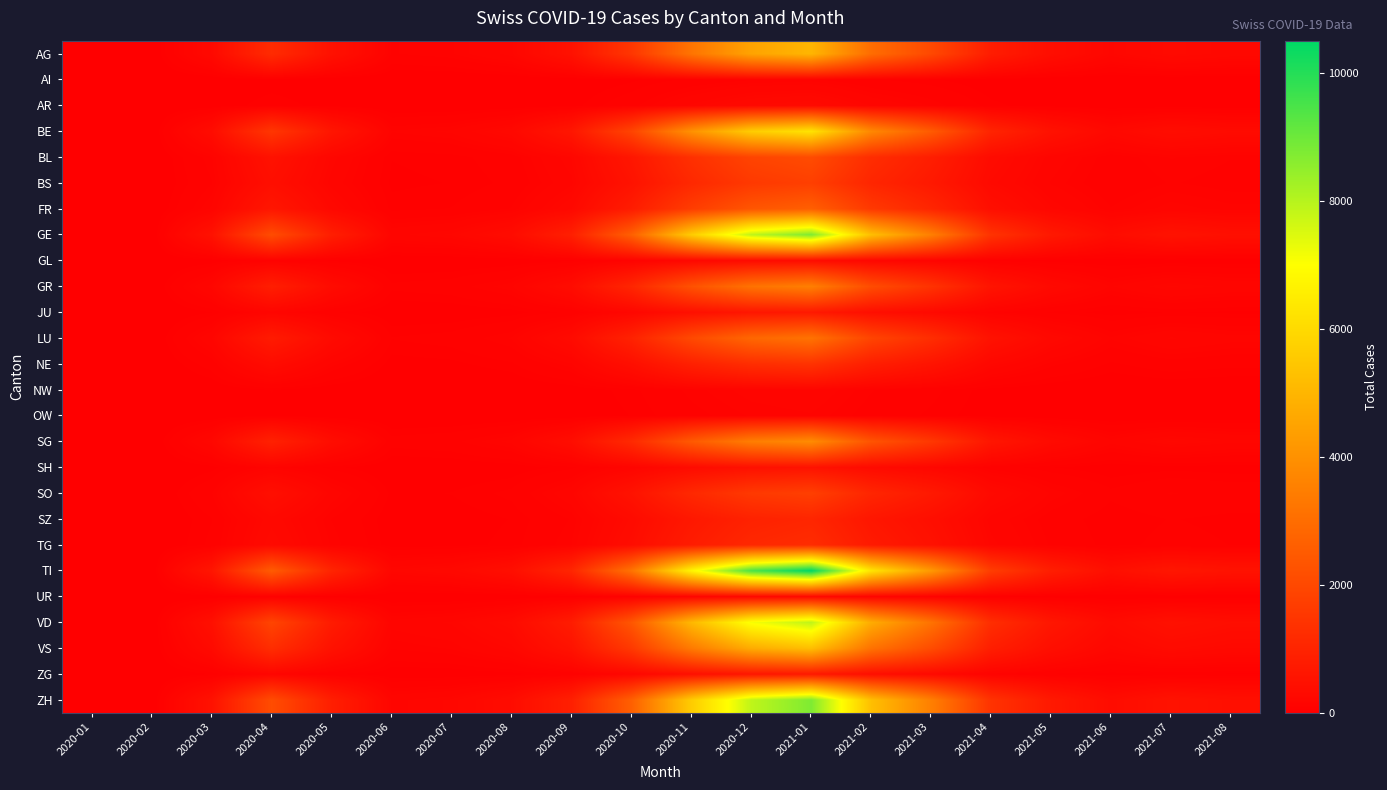

Reading left to right, what are all the values shown in this chart?

AG: 2020-01=0	2020-02=0	2020-03=271	2020-04=1200	2020-05=482	2020-06=100	2020-07=120	2020-08=200	2020-09=500	2020-10=1500	2020-11=3200	2020-12=4500	2021-01=5000	2021-02=3000	2021-03=2000	2021-04=800	2021-05=400	2021-06=200	2021-07=300	2021-08=250
AI: 2020-01=0	2020-02=0	2020-03=5	2020-04=20	2020-05=8	2020-06=2	2020-07=3	2020-08=5	2020-09=12	2020-10=35	2020-11=70	2020-12=100	2021-01=110	2021-02=65	2021-03=45	2021-04=18	2021-05=9	2021-06=4	2021-07=7	2021-08=6
AR: 2020-01=0	2020-02=0	2020-03=15	2020-04=60	2020-05=24	2020-06=5	2020-07=7	2020-08=12	2020-09=30	2020-10=90	2020-11=190	2020-12=270	2021-01=300	2021-02=180	2021-03=120	2021-04=48	2021-05=24	2021-06=11	2021-07=17	2021-08=14
BE: 2020-01=0	2020-02=0	2020-03=350	2020-04=1500	2020-05=600	2020-06=125	2020-07=150	2020-08=250	2020-09=625	2020-10=1875	2020-11=4000	2020-12=5625	2021-01=6250	2021-02=3750	2021-03=2500	2021-04=1000	2021-05=500	2021-06=250	2021-07=375	2021-08=313
BL: 2020-01=0	2020-02=0	2020-03=120	2020-04=500	2020-05=200	2020-06=42	2020-07=50	2020-08=83	2020-09=208	2020-10=625	2020-11=1333	2020-12=1875	2021-01=2083	2021-02=1250	2021-03=833	2021-04=333	2021-05=167	2021-06=83	2021-07=125	2021-08=104
BS: 2020-01=0	2020-02=0	2020-03=100	2020-04=420	2020-05=168	2020-06=35	2020-07=42	2020-08=70	2020-09=175	2020-10=525	2020-11=1120	2020-12=1575	2021-01=1750	2021-02=1050	2021-03=700	2021-04=280	2021-05=140	2021-06=70	2021-07=105	2021-08=88
FR: 2020-01=0	2020-02=0	2020-03=150	2020-04=630	2020-05=252	2020-06=52	2020-07=63	2020-08=105	2020-09=263	2020-10=788	2020-11=1680	2020-12=2363	2021-01=2625	2021-02=1575	2021-03=1050	2021-04=420	2021-05=210	2021-06=105	2021-07=158	2021-08=131
GE: 2020-01=0	2020-02=0	2020-03=500	2020-04=2100	2020-05=840	2020-06=175	2020-07=210	2020-08=350	2020-09=875	2020-10=2625	2020-11=5600	2020-12=7875	2021-01=8750	2021-02=5250	2021-03=3500	2021-04=1400	2021-05=700	2021-06=350	2021-07=525	2021-08=438
GL: 2020-01=0	2020-02=0	2020-03=20	2020-04=84	2020-05=34	2020-06=7	2020-07=8	2020-08=14	2020-09=35	2020-10=105	2020-11=224	2020-12=315	2021-01=350	2021-02=210	2021-03=140	2021-04=56	2021-05=28	2021-06=14	2021-07=21	2021-08=18
GR: 2020-01=0	2020-02=0	2020-03=200	2020-04=840	2020-05=336	2020-06=70	2020-07=84	2020-08=140	2020-09=350	2020-10=1050	2020-11=2240	2020-12=3150	2021-01=3500	2021-02=2100	2021-03=1400	2021-04=560	2021-05=280	2021-06=140	2021-07=210	2021-08=175
JU: 2020-01=0	2020-02=0	2020-03=40	2020-04=168	2020-05=67	2020-06=14	2020-07=17	2020-08=28	2020-09=70	2020-10=210	2020-11=448	2020-12=630	2021-01=700	2021-02=420	2021-03=280	2021-04=112	2021-05=56	2021-06=28	2021-07=42	2021-08=35
LU: 2020-01=0	2020-02=0	2020-03=180	2020-04=756	2020-05=302	2020-06=63	2020-07=76	2020-08=126	2020-09=315	2020-10=945	2020-11=2016	2020-12=2835	2021-01=3150	2021-02=1890	2021-03=1260	2021-04=504	2021-05=252	2021-06=126	2021-07=189	2021-08=158
NE: 2020-01=0	2020-02=0	2020-03=80	2020-04=336	2020-05=134	2020-06=28	2020-07=34	2020-08=56	2020-09=140	2020-10=420	2020-11=896	2020-12=1260	2021-01=1400	2021-02=840	2021-03=560	2021-04=224	2021-05=112	2021-06=56	2021-07=84	2021-08=70
NW: 2020-01=0	2020-02=0	2020-03=10	2020-04=42	2020-05=17	2020-06=4	2020-07=4	2020-08=7	2020-09=18	2020-10=53	2020-11=112	2020-12=158	2021-01=175	2021-02=105	2021-03=70	2021-04=28	2021-05=14	2021-06=7	2021-07=11	2021-08=9
OW: 2020-01=0	2020-02=0	2020-03=8	2020-04=34	2020-05=13	2020-06=3	2020-07=3	2020-08=6	2020-09=14	2020-10=42	2020-11=90	2020-12=126	2021-01=140	2021-02=84	2021-03=56	2021-04=22	2021-05=11	2021-06=6	2021-07=8	2021-08=7
SG: 2020-01=0	2020-02=0	2020-03=220	2020-04=924	2020-05=370	2020-06=77	2020-07=92	2020-08=154	2020-09=385	2020-10=1155	2020-11=2464	2020-12=3465	2021-01=3850	2021-02=2310	2021-03=1540	2021-04=616	2021-05=308	2021-06=154	2021-07=231	2021-08=193
SH: 2020-01=0	2020-02=0	2020-03=30	2020-04=126	2020-05=50	2020-06=11	2020-07=13	2020-08=21	2020-09=53	2020-10=158	2020-11=336	2020-12=473	2021-01=525	2021-02=315	2021-03=210	2021-04=84	2021-05=42	2021-06=21	2021-07=32	2021-08=26
SO: 2020-01=0	2020-02=0	2020-03=100	2020-04=420	2020-05=168	2020-06=35	2020-07=42	2020-08=70	2020-09=175	2020-10=525	2020-11=1120	2020-12=1575	2021-01=1750	2021-02=1050	2021-03=700	2021-04=280	2021-05=140	2021-06=70	2021-07=105	2021-08=88
SZ: 2020-01=0	2020-02=0	2020-03=60	2020-04=252	2020-05=101	2020-06=21	2020-07=25	2020-08=42	2020-09=105	2020-10=315	2020-11=672	2020-12=945	2021-01=1050	2021-02=630	2021-03=420	2021-04=168	2021-05=84	2021-06=42	2021-07=63	2021-08=53
TG: 2020-01=0	2020-02=0	2020-03=70	2020-04=294	2020-05=118	2020-06=25	2020-07=29	2020-08=49	2020-09=123	2020-10=368	2020-11=784	2020-12=1103	2021-01=1225	2021-02=735	2021-03=490	2021-04=196	2021-05=98	2021-06=49	2021-07=74	2021-08=61
TI: 2020-01=0	2020-02=0	2020-03=600	2020-04=2520	2020-05=1008	2020-06=210	2020-07=252	2020-08=420	2020-09=1050	2020-10=3150	2020-11=6720	2020-12=9450	2021-01=10500	2021-02=6300	2021-03=4200	2021-04=1680	2021-05=840	2021-06=420	2021-07=630	2021-08=525
UR: 2020-01=0	2020-02=0	2020-03=15	2020-04=63	2020-05=25	2020-06=5	2020-07=6	2020-08=11	2020-09=26	2020-10=79	2020-11=168	2020-12=236	2021-01=263	2021-02=158	2021-03=105	2021-04=42	2021-05=21	2021-06=11	2021-07=16	2021-08=13
VD: 2020-01=0	2020-02=0	2020-03=450	2020-04=1890	2020-05=756	2020-06=158	2020-07=189	2020-08=315	2020-09=788	2020-10=2363	2020-11=5040	2020-12=7088	2021-01=7875	2021-02=4725	2021-03=3150	2021-04=1260	2021-05=630	2021-06=315	2021-07=473	2021-08=394
VS: 2020-01=0	2020-02=0	2020-03=300	2020-04=1260	2020-05=504	2020-06=105	2020-07=126	2020-08=210	2020-09=525	2020-10=1575	2020-11=3360	2020-12=4725	2021-01=5250	2021-02=3150	2021-03=2100	2021-04=840	2021-05=420	2021-06=210	2021-07=315	2021-08=263
ZG: 2020-01=0	2020-02=0	2020-03=40	2020-04=168	2020-05=67	2020-06=14	2020-07=17	2020-08=28	2020-09=70	2020-10=210	2020-11=448	2020-12=630	2021-01=700	2021-02=420	2021-03=280	2021-04=112	2021-05=56	2021-06=28	2021-07=42	2021-08=35
ZH: 2020-01=0	2020-02=0	2020-03=500	2020-04=2100	2020-05=840	2020-06=175	2020-07=210	2020-08=350	2020-09=875	2020-10=2625	2020-11=5600	2020-12=7875	2021-01=8750	2021-02=5250	2021-03=3500	2021-04=1400	2021-05=700	2021-06=350	2021-07=525	2021-08=438